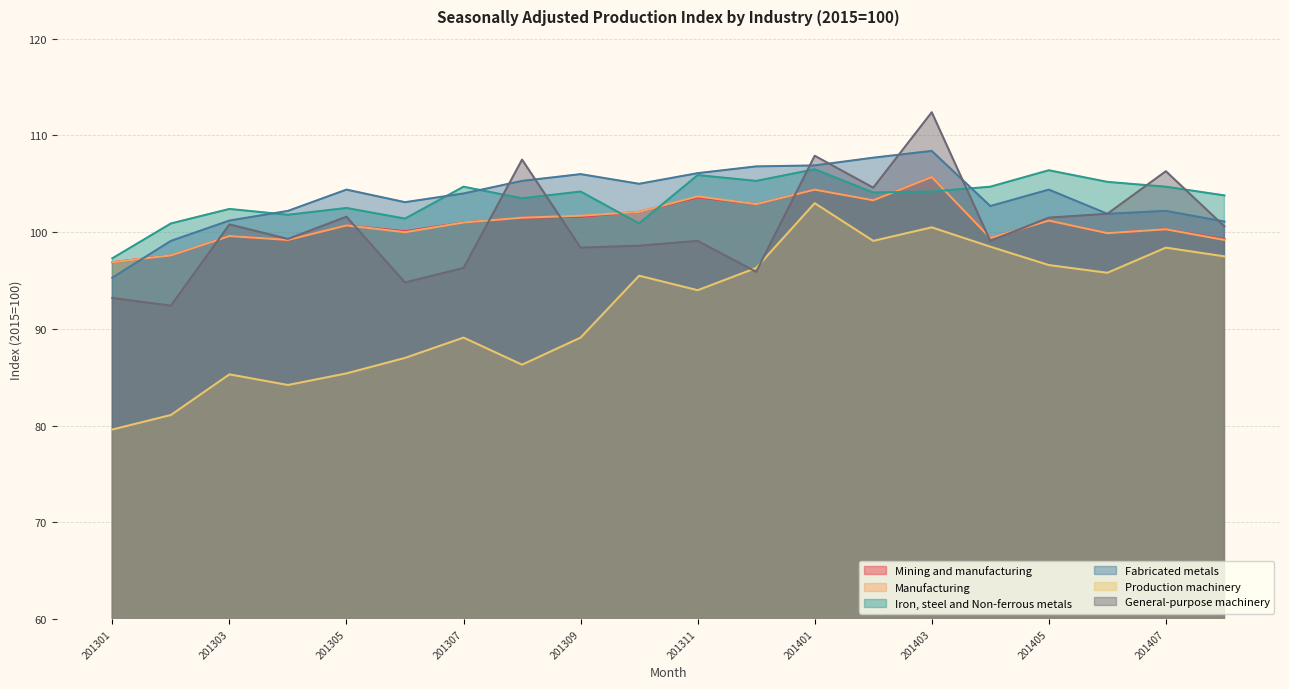

True or false: General-purpose machinery has a value of 59.3 at 201309.

False